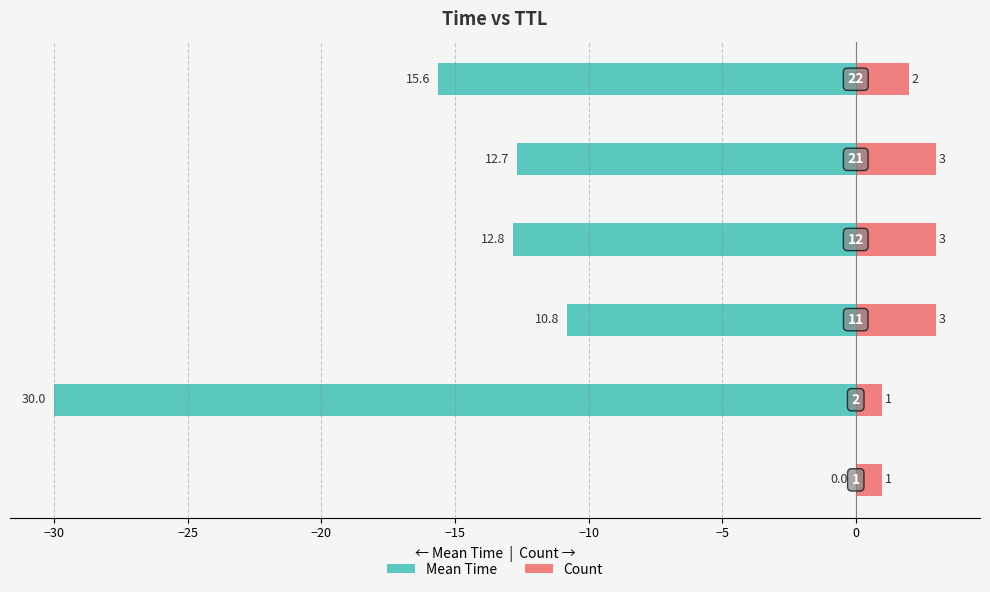

Is the value of Mean Time at −30 greater than the value of Count at −20?

No